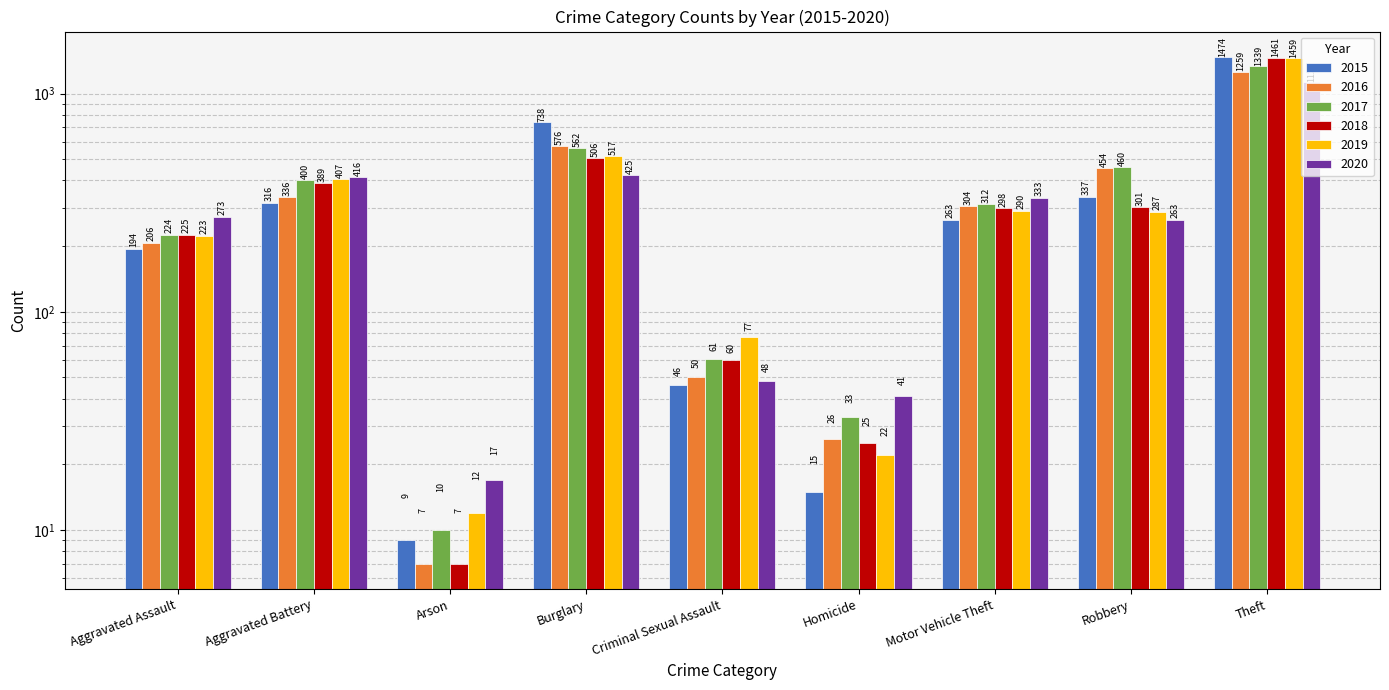

What is the spread (max minus min) of values at Robbery?

197